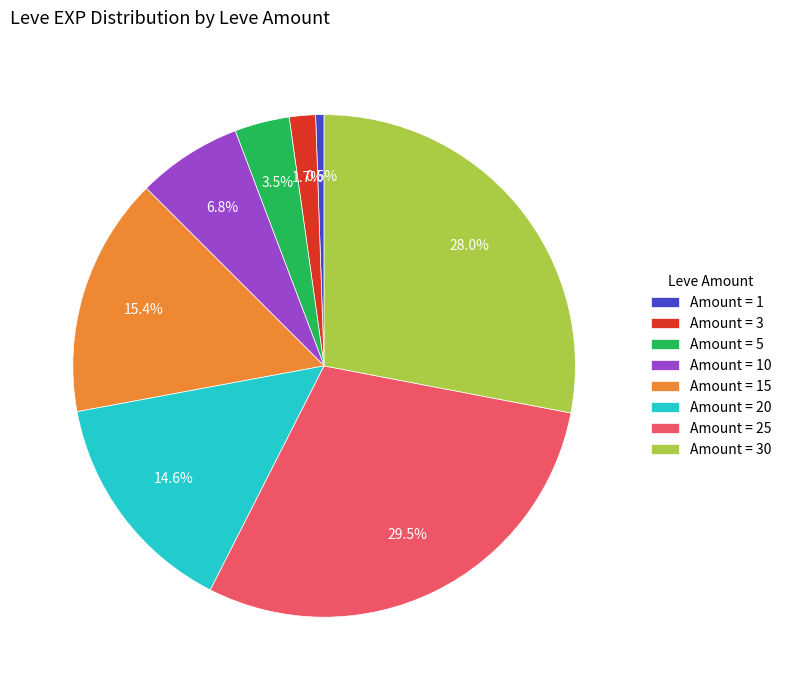

Rank the categories by value from lowest to highest.

Amount = 1, Amount = 3, Amount = 5, Amount = 10, Amount = 20, Amount = 15, Amount = 30, Amount = 25